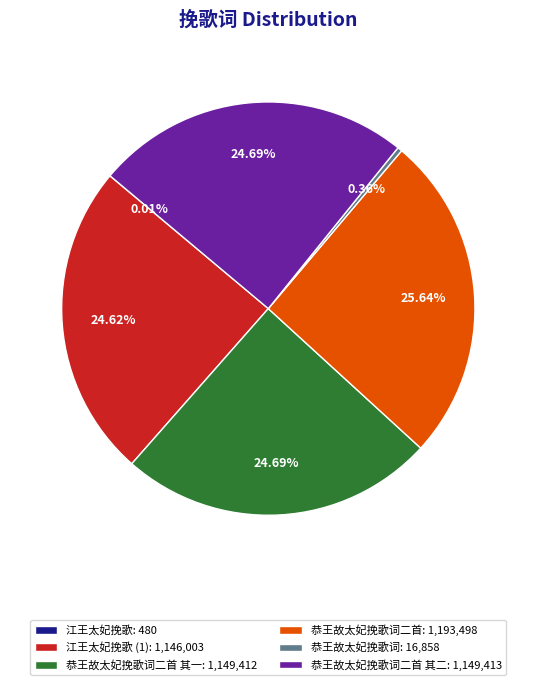

Does any single category account for the majority?

No